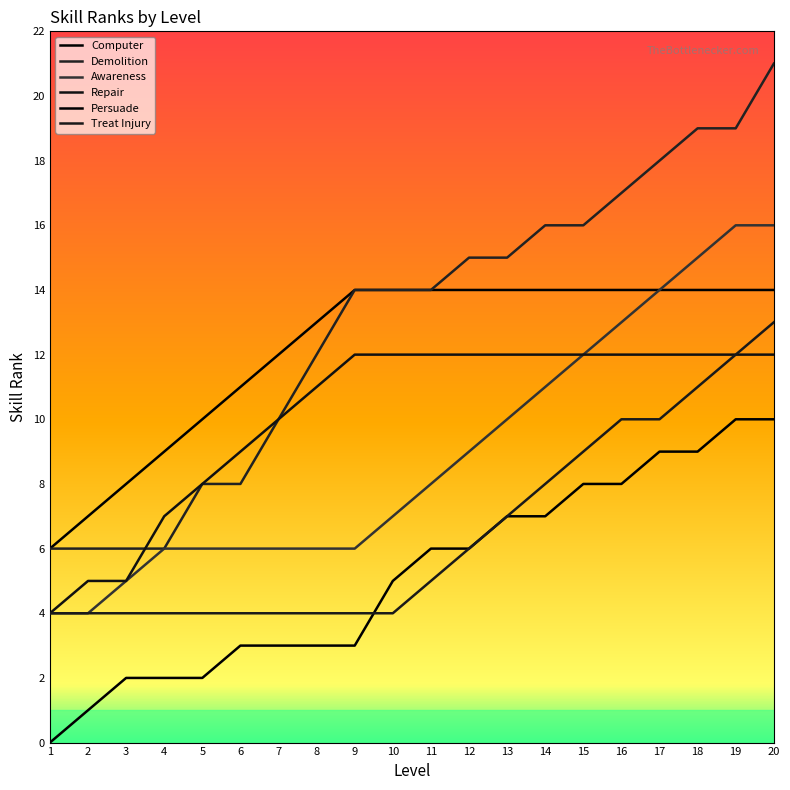

True or false: Persuade has a value of 10 at 20.

True